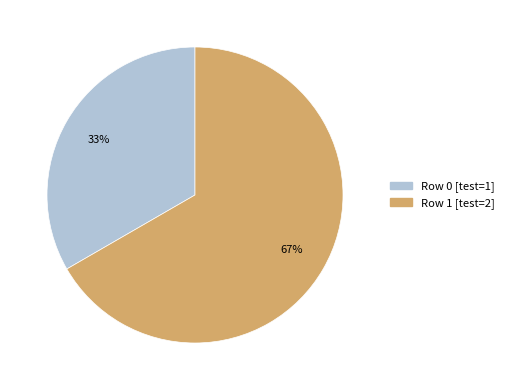

Is there a majority slice in this chart?

Yes